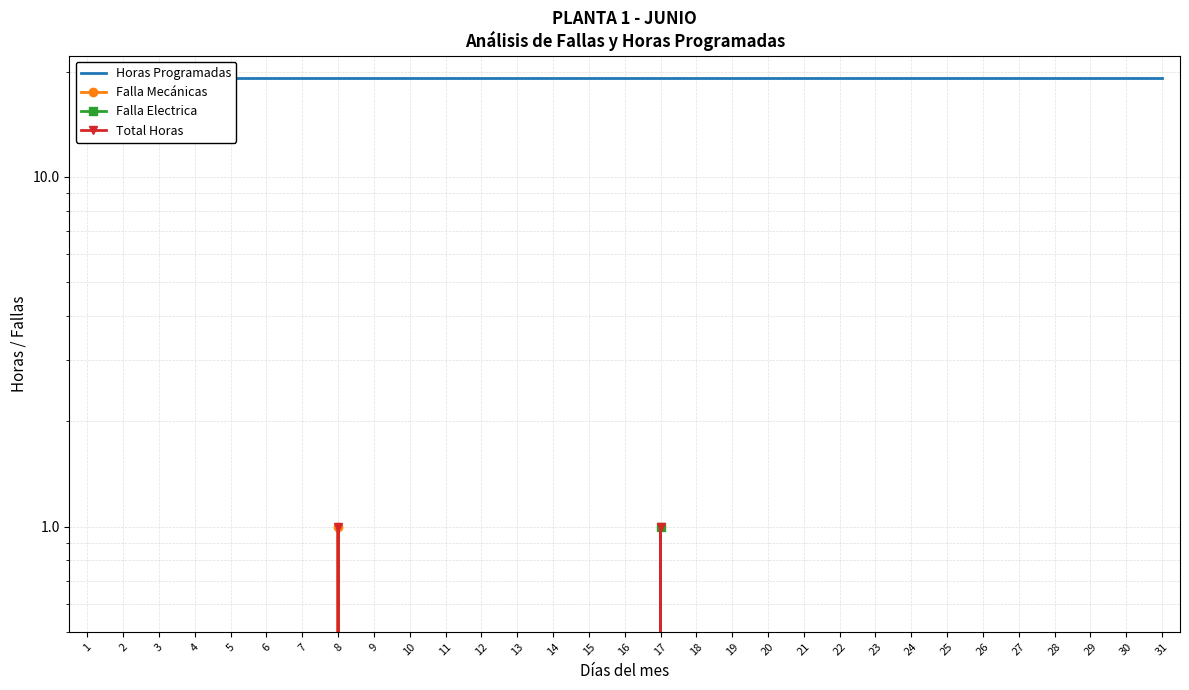

Reading right to left, extract all data points from this chart.

Horas Programadas: 19.2	19.2	19.2	19.2	19.2	19.2	19.2	19.2	19.2	19.2	19.2	19.2	19.2	19.2	19.2	19.2	19.2	19.2	19.2	19.2	19.2	19.2	19.2	19.2	19.2	19.2	19.2	19.2	19.2	19.2	19.2
Falla Mecánicas: 0.0	0.0	0.0	0.0	0.0	0.0	0.0	0.0	0.0	0.0	0.0	0.0	0.0	0.0	0.0	0.0	0.0	0.0	0.0	0.0	0.0	0.0	0.0	1.0	0.0	0.0	0.0	0.0	0.0	0.0	0.0
Falla Electrica: 0.0	0.0	0.0	0.0	0.0	0.0	0.0	0.0	0.0	0.0	0.0	0.0	0.0	0.0	1.0	0.0	0.0	0.0	0.0	0.0	0.0	0.0	0.0	0.0	0.0	0.0	0.0	0.0	0.0	0.0	0.0
Total Horas: 0.0	0.0	0.0	0.0	0.0	0.0	0.0	0.0	0.0	0.0	0.0	0.0	0.0	0.0	1.0	0.0	0.0	0.0	0.0	0.0	0.0	0.0	0.0	1.0	0.0	0.0	0.0	0.0	0.0	0.0	0.0